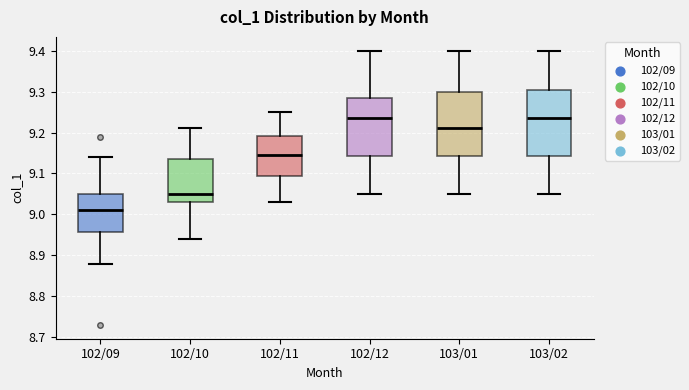

Where does the median line of the box for 102/12 sit on the y-axis? The values are not printed on the chart, so give them approximately, as read against the axis.

9.24